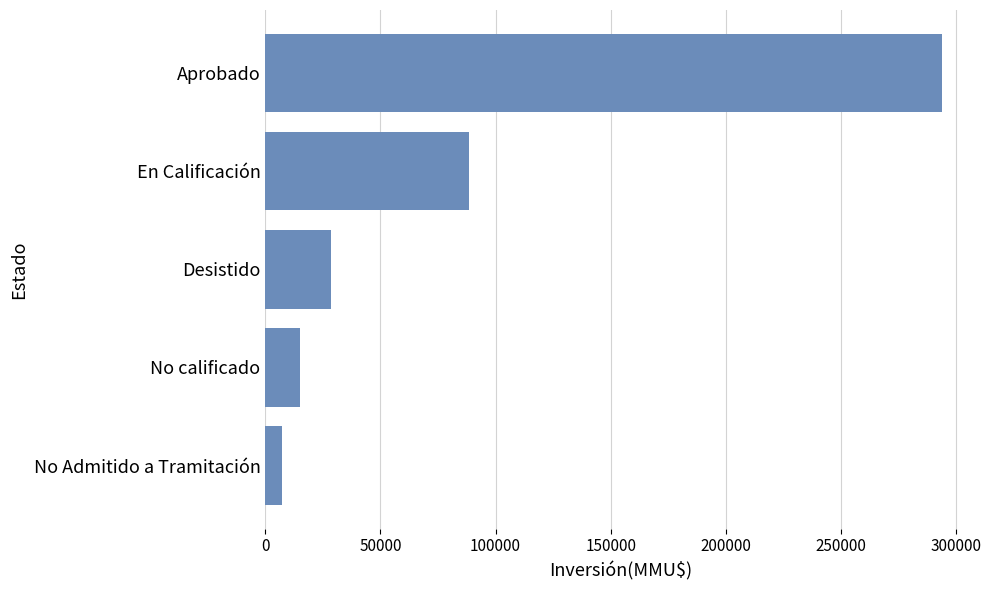

Rank the categories by value from lowest to highest.

No Admitido a Tramitación, No calificado, Desistido, En Calificación, Aprobado